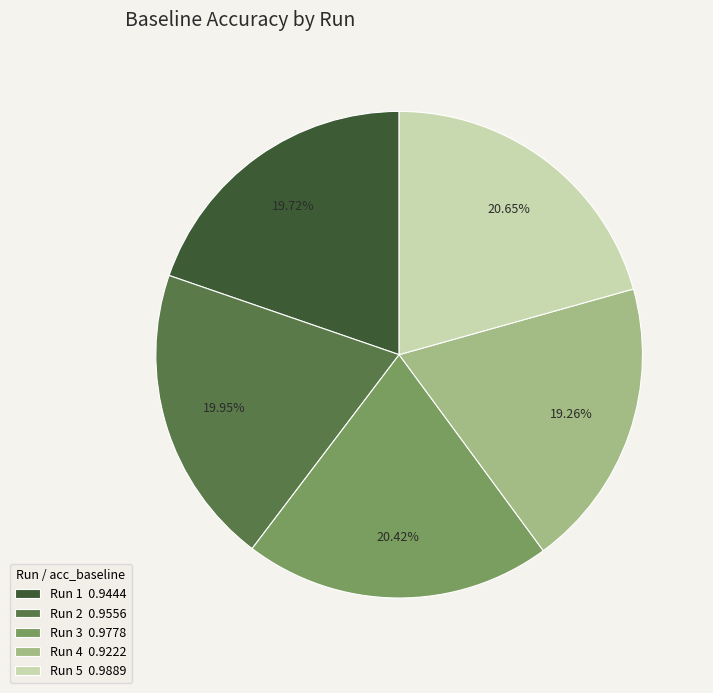

Is there any slice that represents more than half of the pie?

No